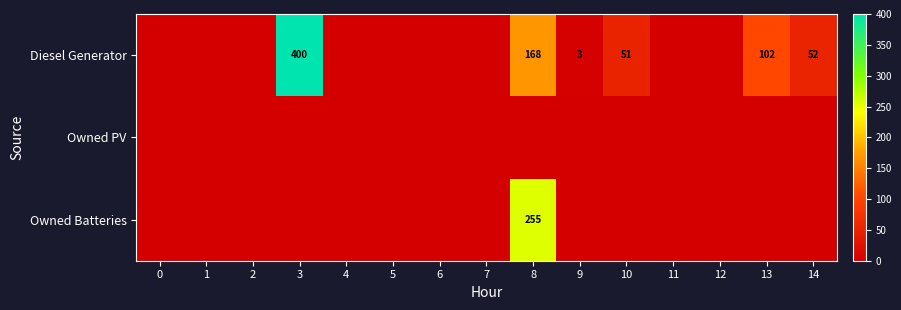

True or false: Diesel Generator has a value of 52 at 14.

True